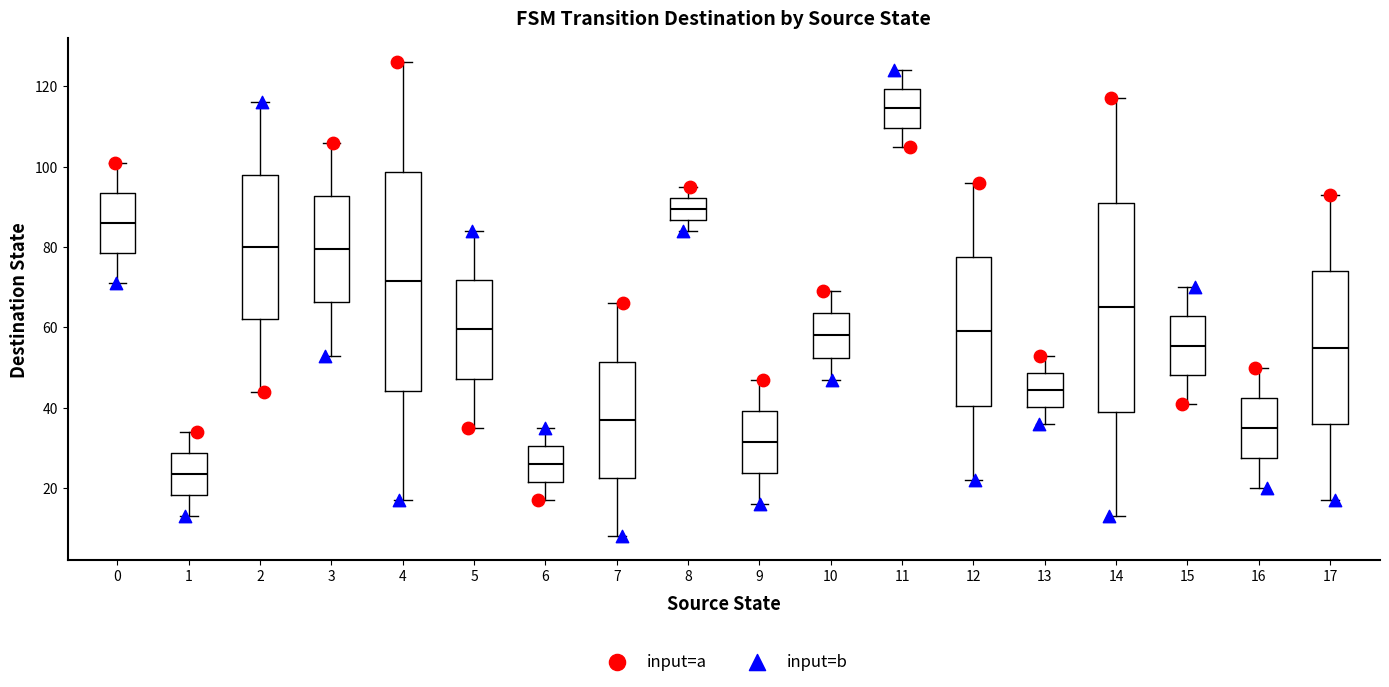

Reading left to right, transcribe this box plot: for each box, give where its median line is, the range the box spans, and where its two whiskers end, as read against the y-axis. The values are not printed on the chart, so give them approximately, as read against the axis.

0: median 86, box 78 to 94, whiskers 72 to 102
1: median 24, box 18 to 28, whiskers 14 to 34
2: median 80, box 62 to 98, whiskers 44 to 116
3: median 80, box 66 to 92, whiskers 54 to 106
4: median 72, box 44 to 98, whiskers 18 to 126
5: median 60, box 48 to 72, whiskers 36 to 84
6: median 26, box 22 to 30, whiskers 18 to 36
7: median 38, box 22 to 52, whiskers 8 to 66
8: median 90, box 86 to 92, whiskers 84 to 96
9: median 32, box 24 to 40, whiskers 16 to 48
10: median 58, box 52 to 64, whiskers 48 to 70
11: median 114, box 110 to 120, whiskers 106 to 124
12: median 60, box 40 to 78, whiskers 22 to 96
13: median 44, box 40 to 48, whiskers 36 to 54
14: median 66, box 40 to 92, whiskers 14 to 118
15: median 56, box 48 to 62, whiskers 42 to 70
16: median 36, box 28 to 42, whiskers 20 to 50
17: median 56, box 36 to 74, whiskers 18 to 94